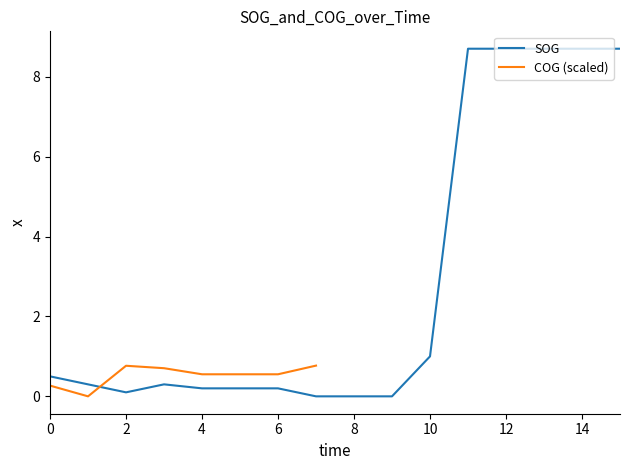

At which label is SOG closest to 4?

10